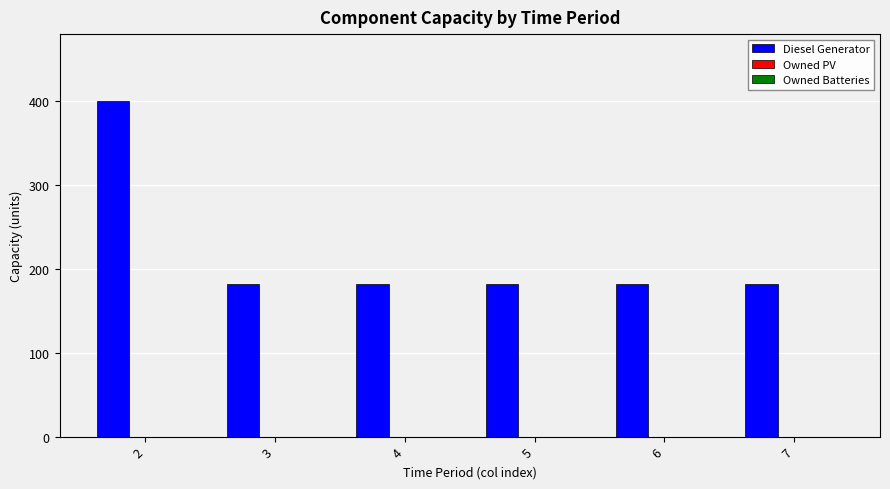

Reading left to right, what are all the values shown in this chart?

400	182	182	182	182	182